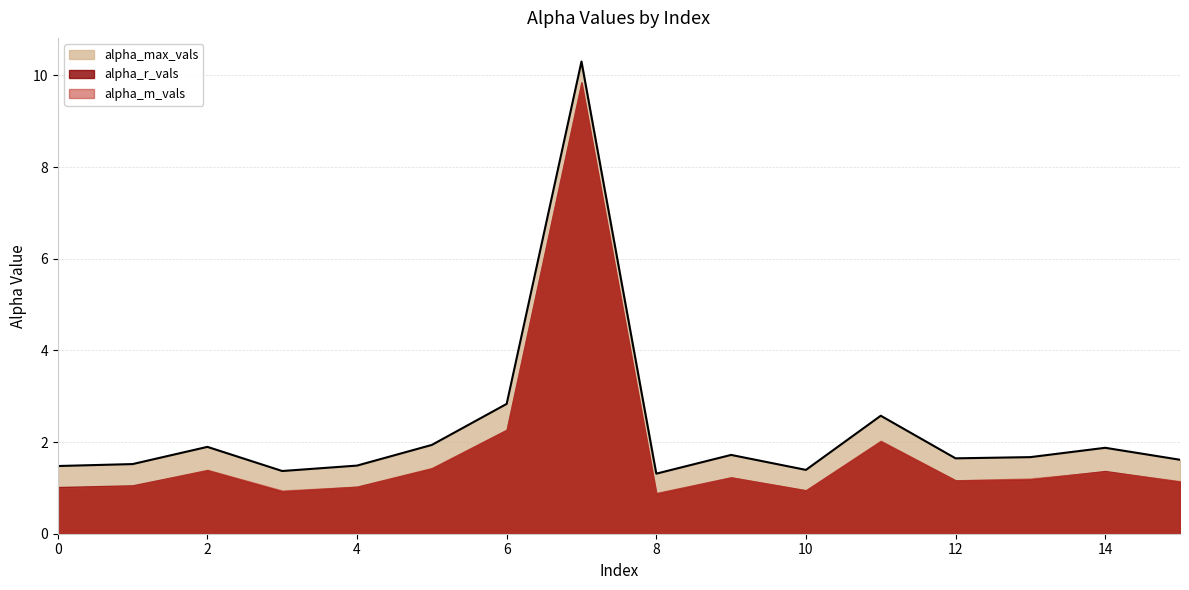

Which series has the widest spread of values?

alpha_max_vals